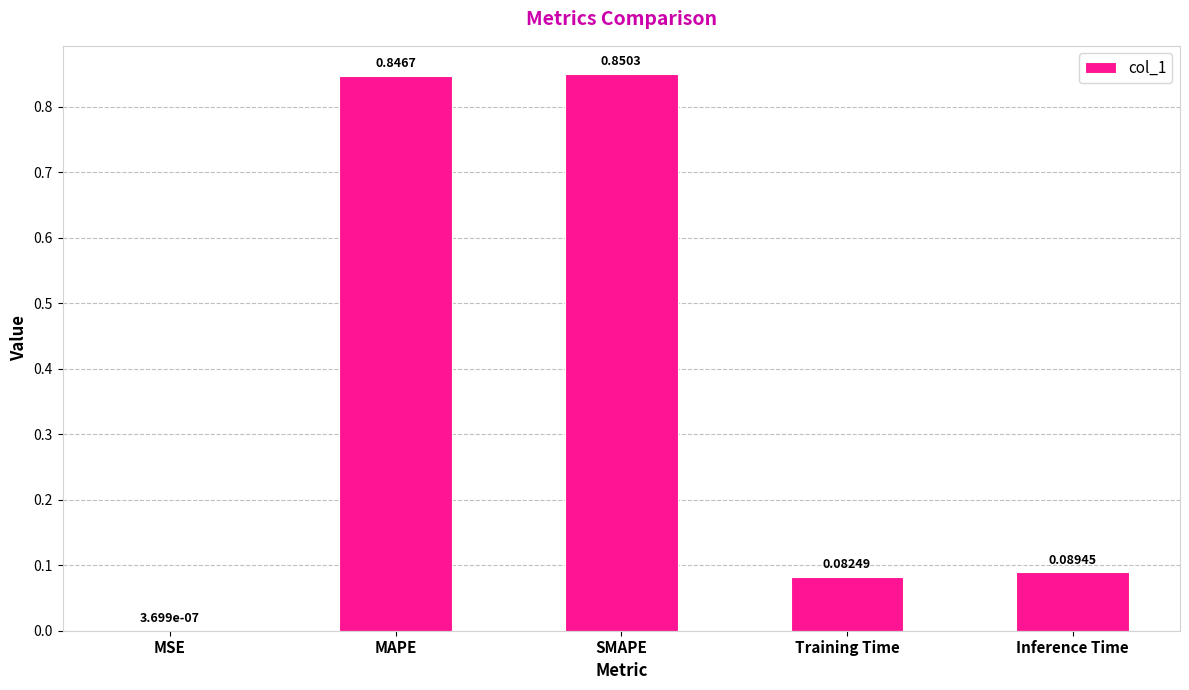

Between Inference Time and SMAPE, which is larger?

SMAPE